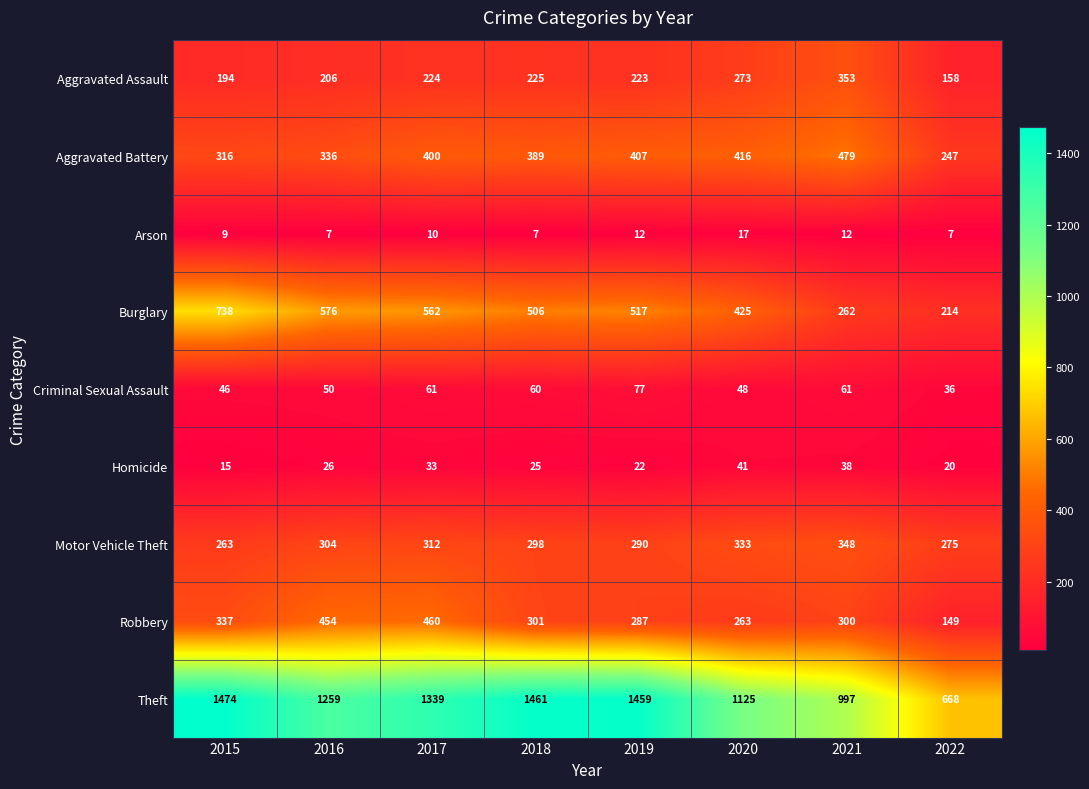

How many series are shown in this chart?

9